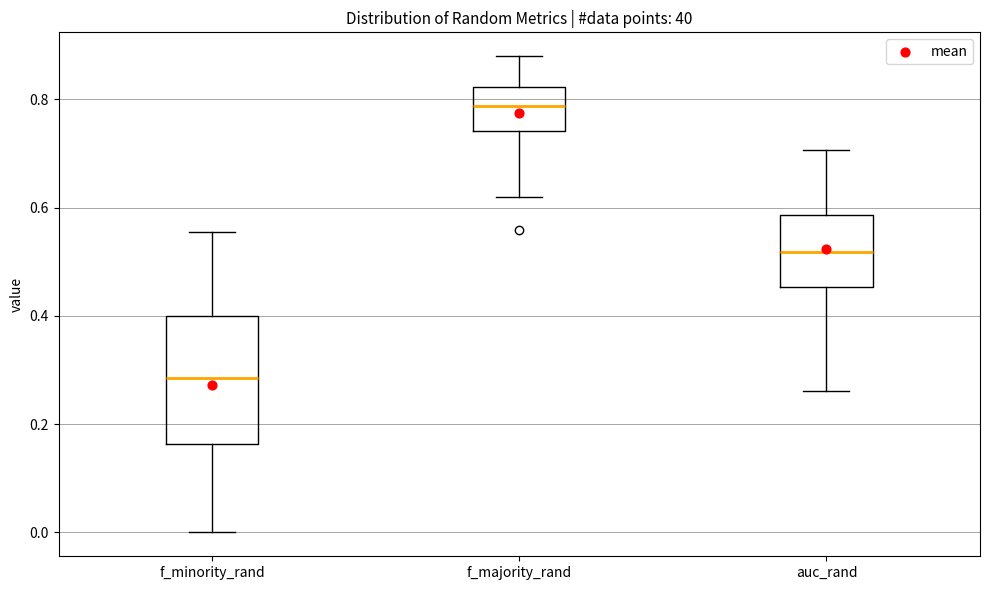

Reading left to right, read every box against the y-axis: the position of its median line, the range the box covers, and the ends of its whiskers. The values are not printed on the chart, so give them approximately, as read against the axis.

f_minority_rand: median 0.28, box 0.16 to 0.40, whiskers 0.00 to 0.56
f_majority_rand: median 0.78, box 0.74 to 0.82, whiskers 0.62 to 0.88
auc_rand: median 0.52, box 0.46 to 0.58, whiskers 0.26 to 0.70